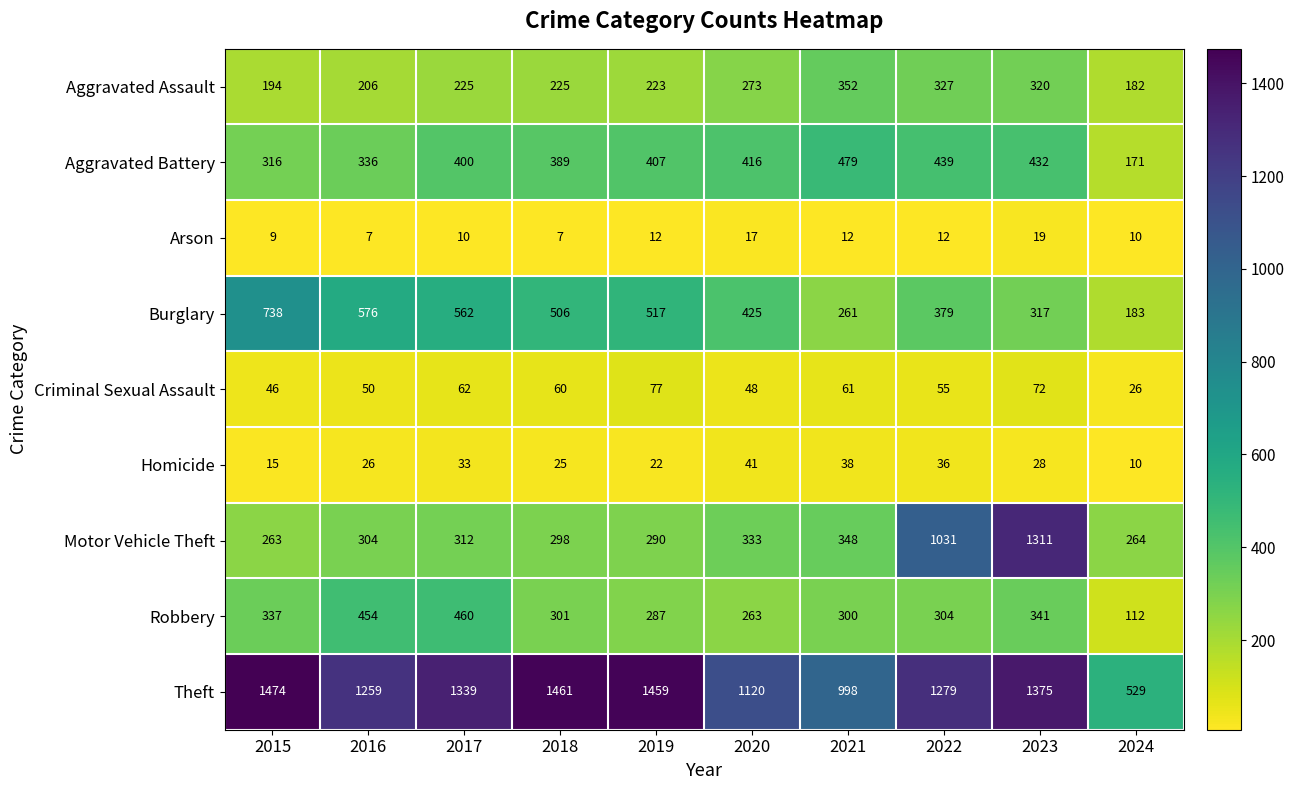

What is the difference between the Criminal Sexual Assault values at 2019 and 2017?

15